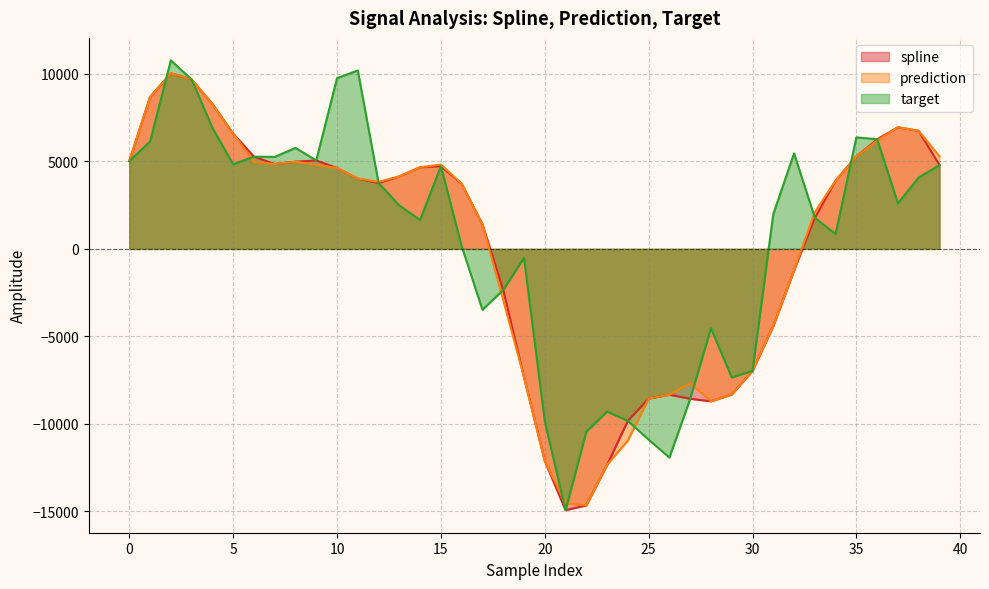

In target, how many points are higher than both neighbors (excluding endpoints)?

10